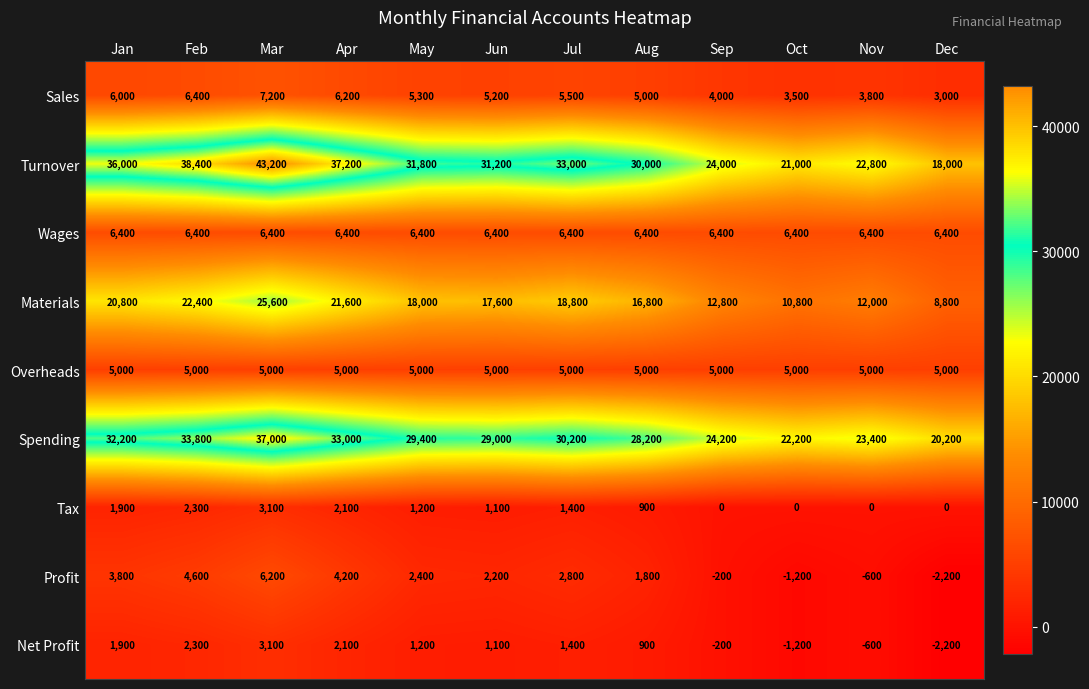

What is the sum of the Sales values at Mar and Sep?

11200